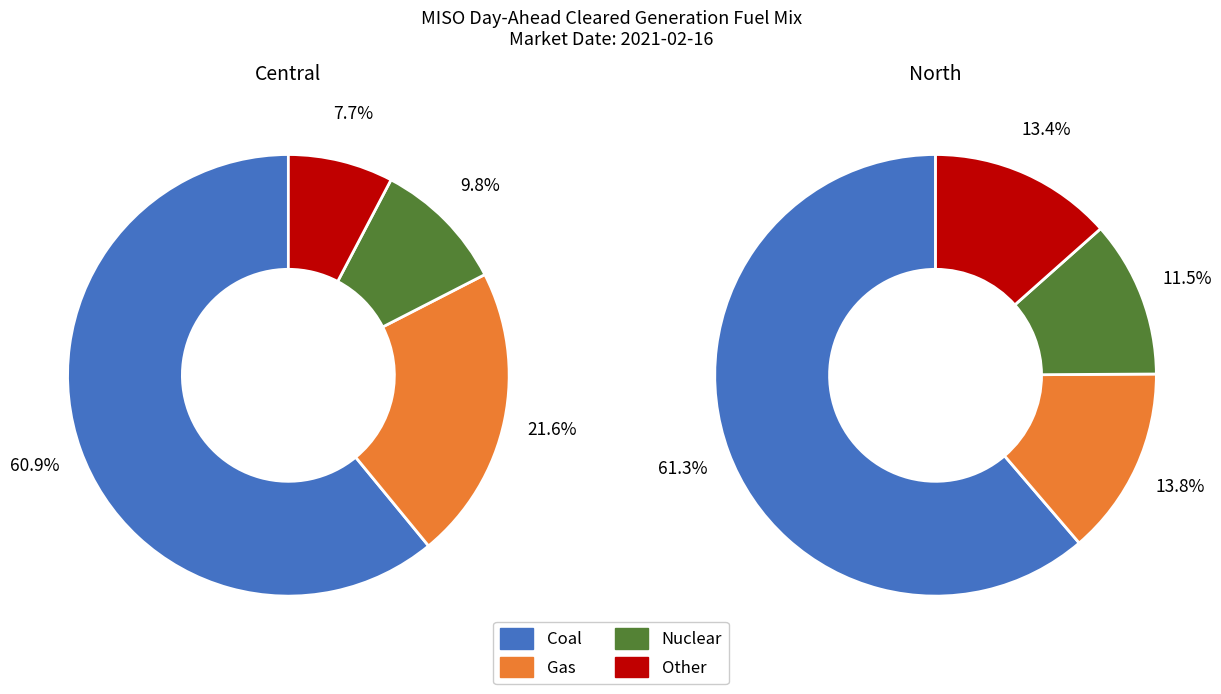

Which slice is the largest?

Coal